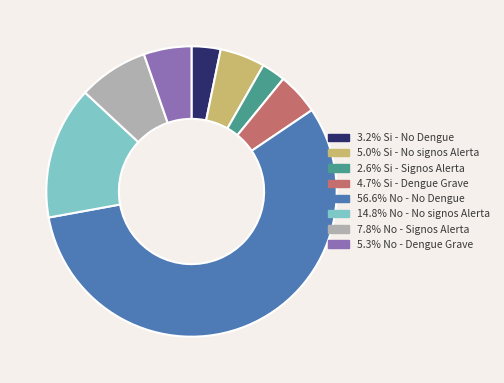

Is there a majority slice in this chart?

Yes